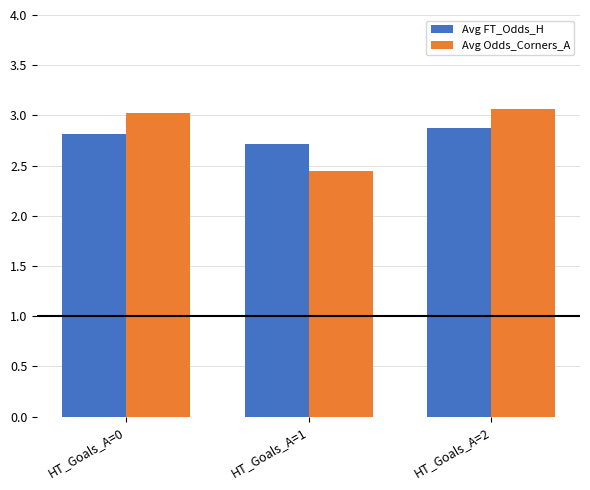

Which series has the widest spread of values?

Avg Odds_Corners_A